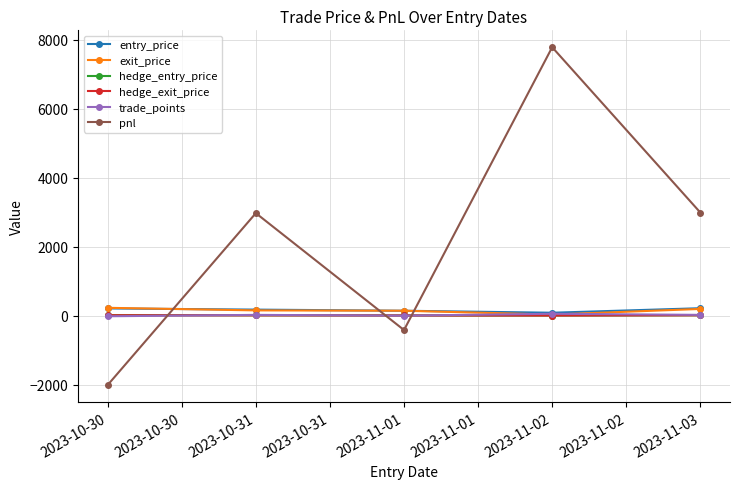

Which series changed the most between 2023-10-31 and 2023-11-01?

pnl